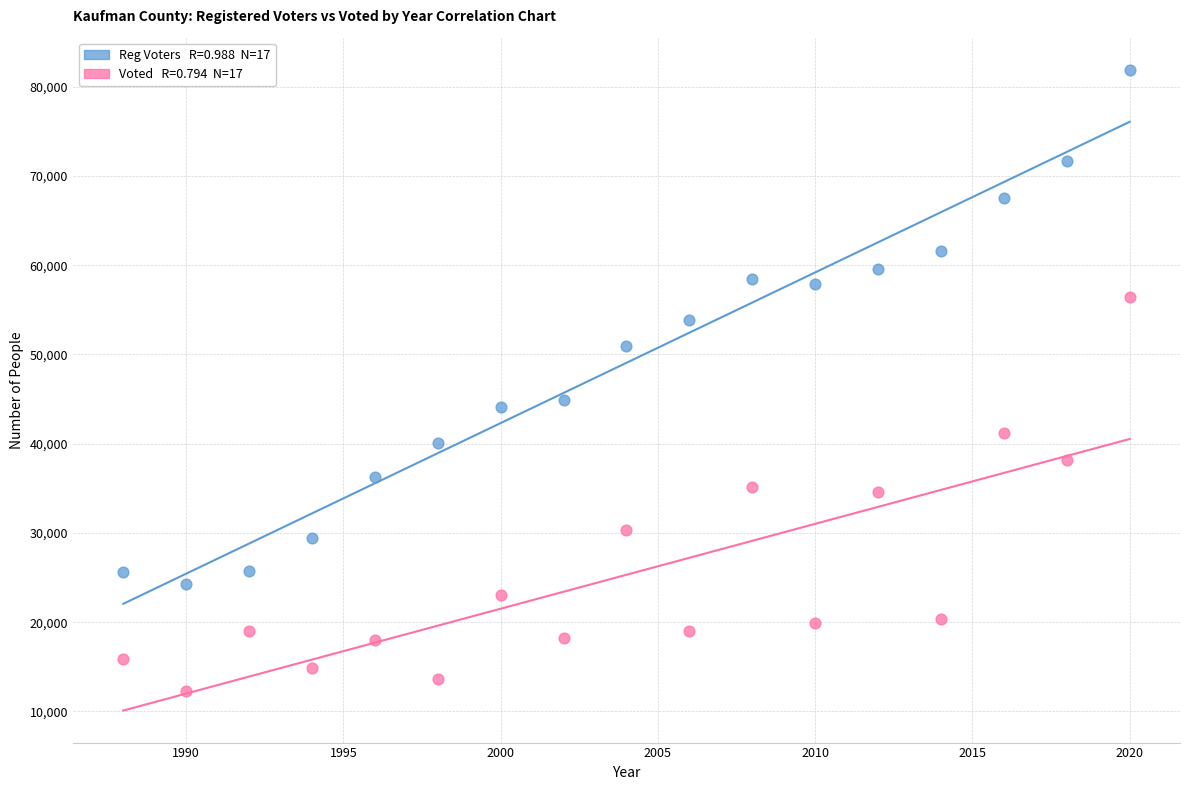

Across all data points, what is the range of Y values (max minus min)?

69558